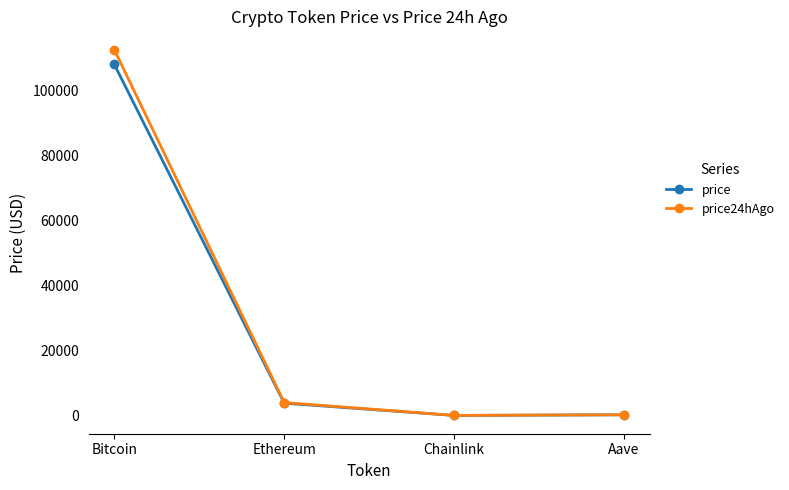

List the series in order of their overall mean, lowest first.

price, price24hAgo